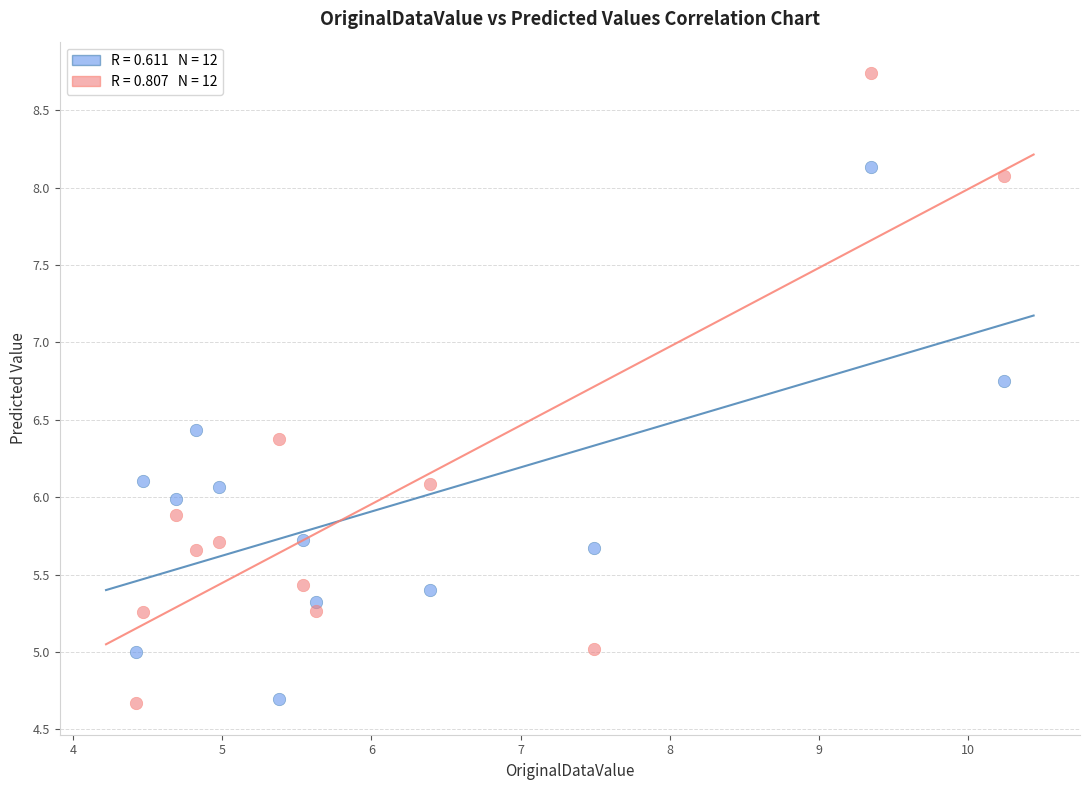

Across all data points, what is the range of X values (max minus min)?

5.8